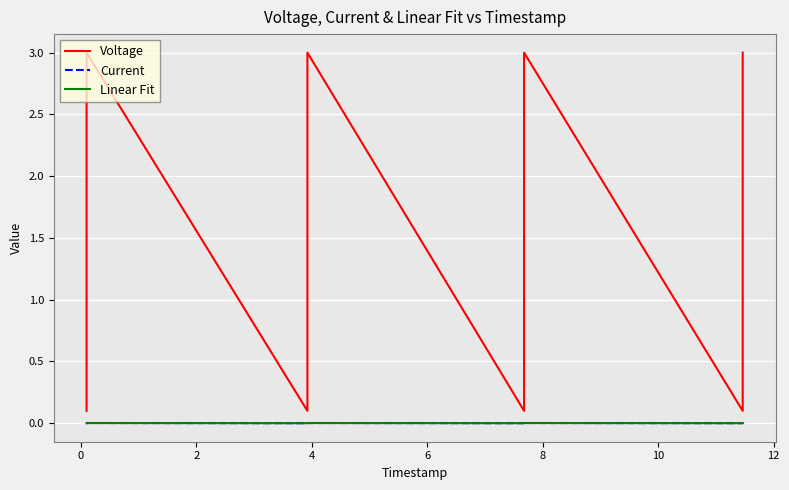

Which series has the widest spread of values?

Voltage